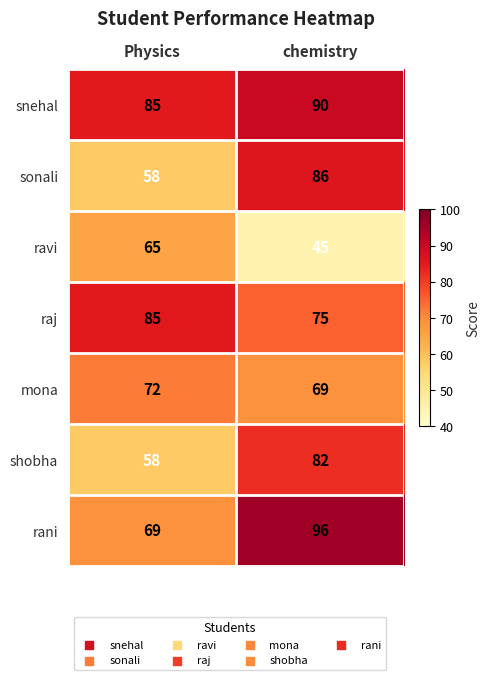

What is the spread (max minus min) of values at Physics?

27